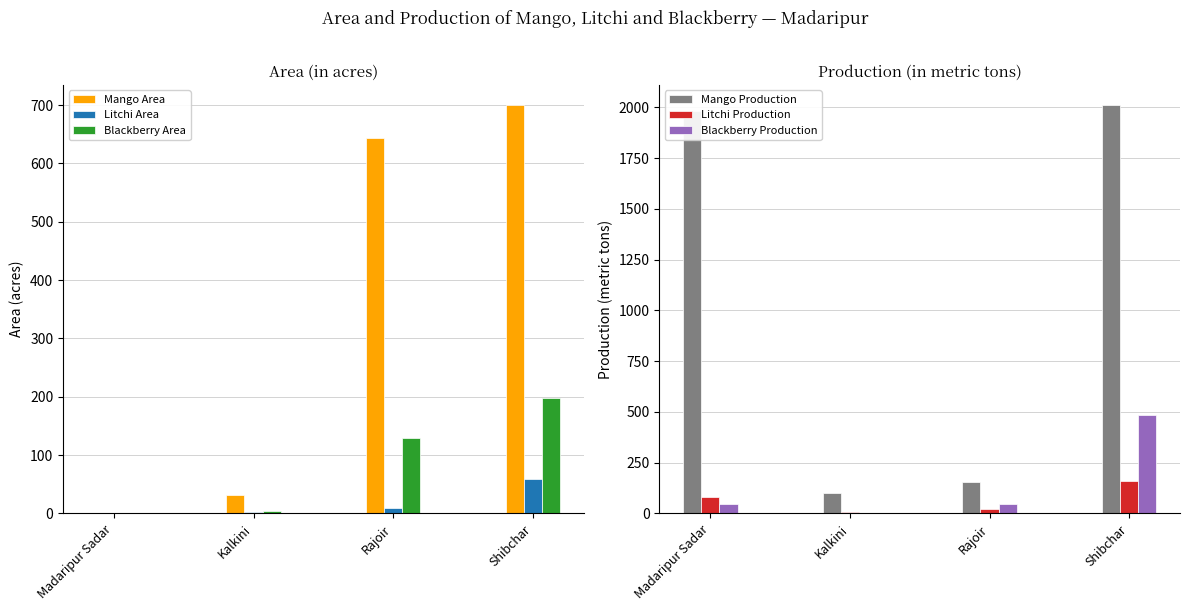

What is the difference between the maximum and minimum values in the Mango Production series?

1910